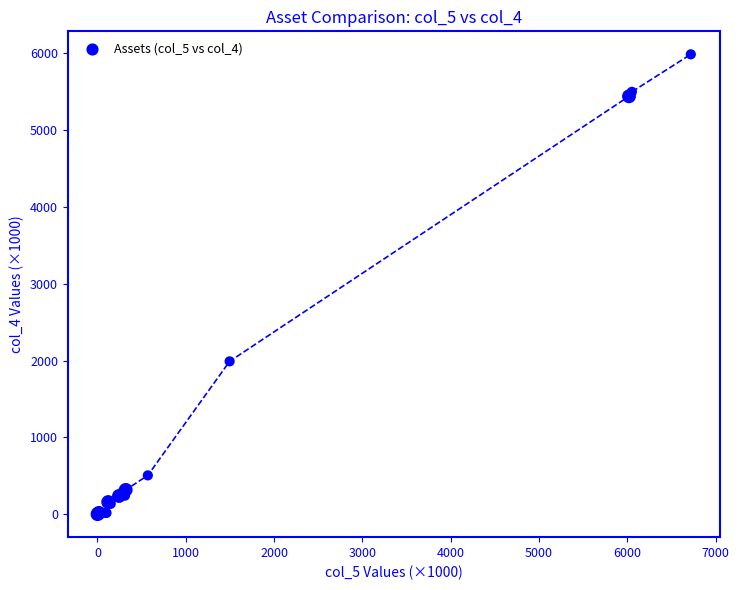

What Y value in the scatter plot is closest to 2994?

1990.4